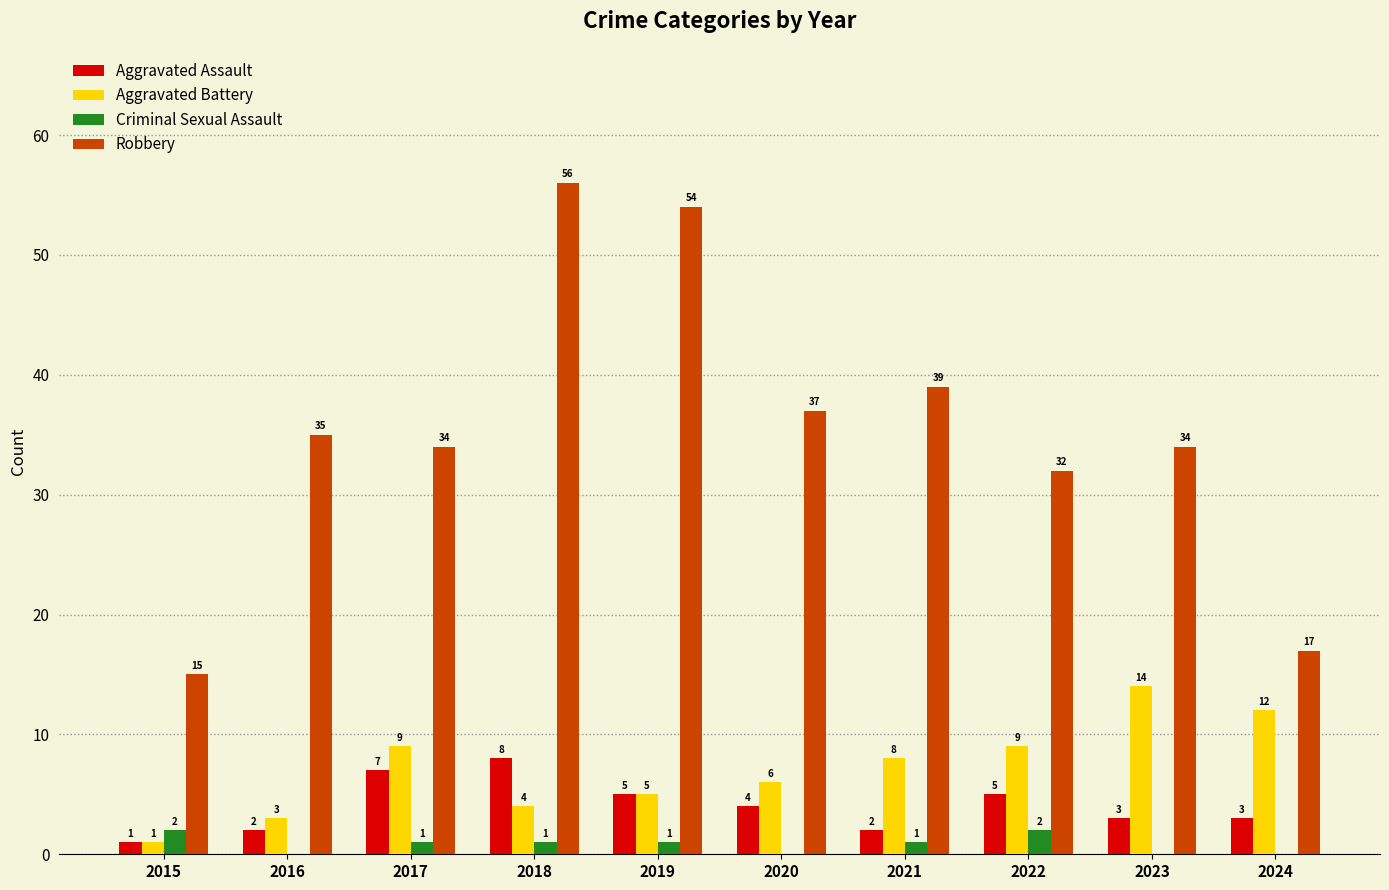

Count the number of categories in the chart.

10